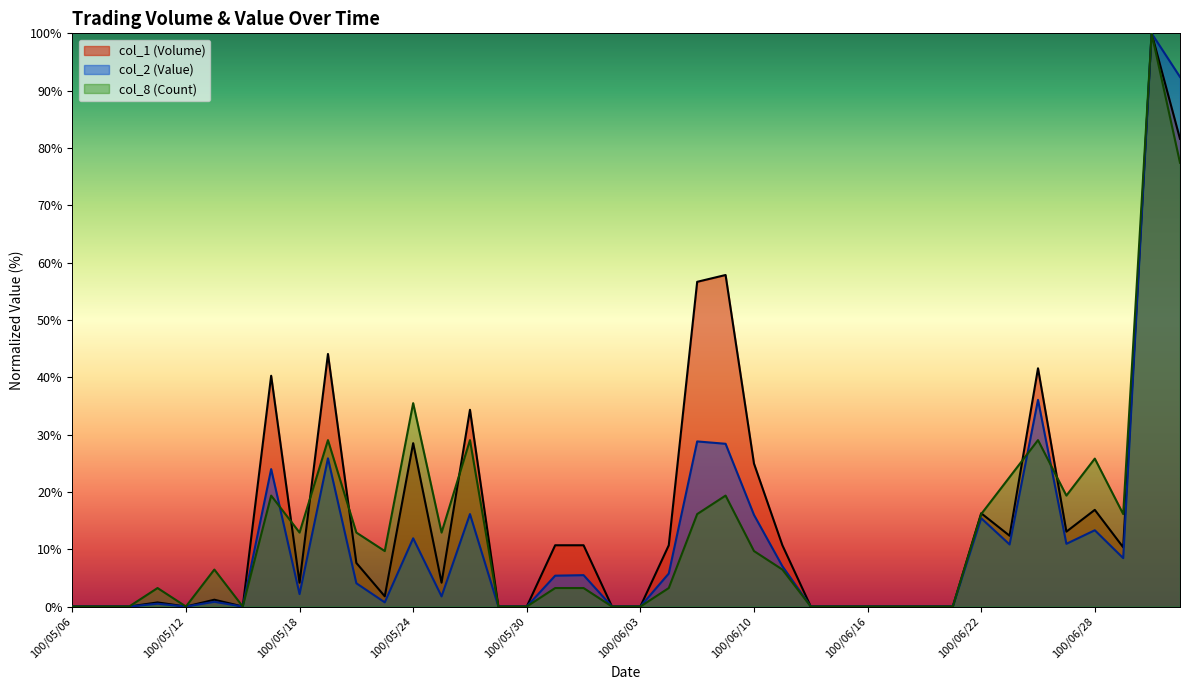

Which series has the largest total across all categories?

col_1 (Volume)